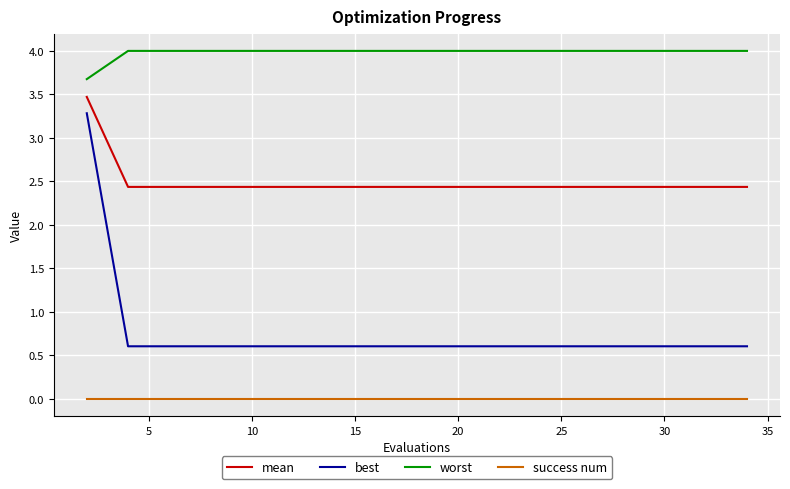

True or false: success num and mean intersect in this chart.

False